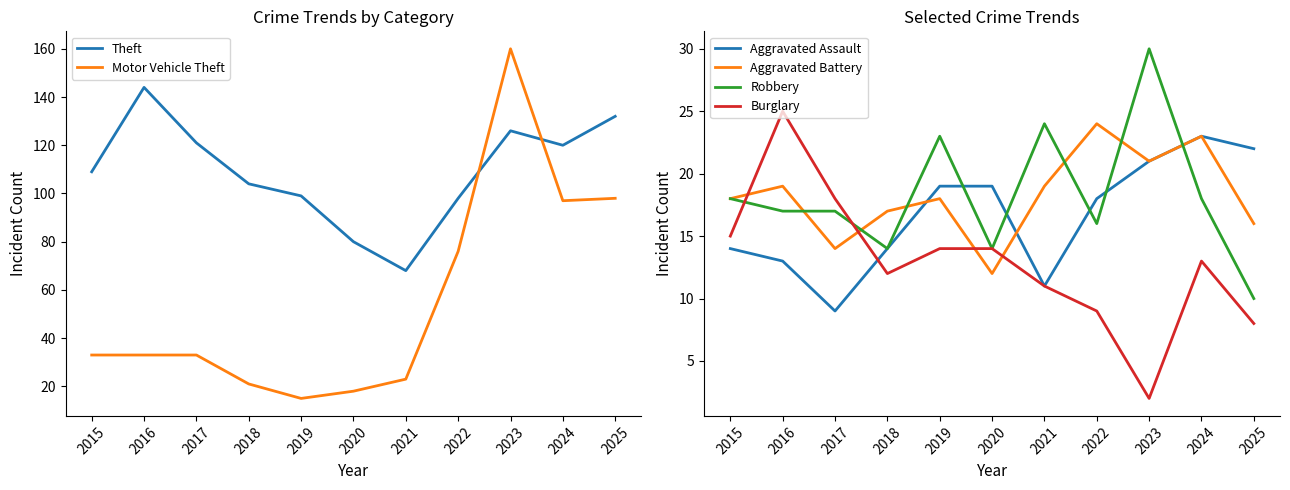

True or false: Robbery and Theft cross at least once.

False